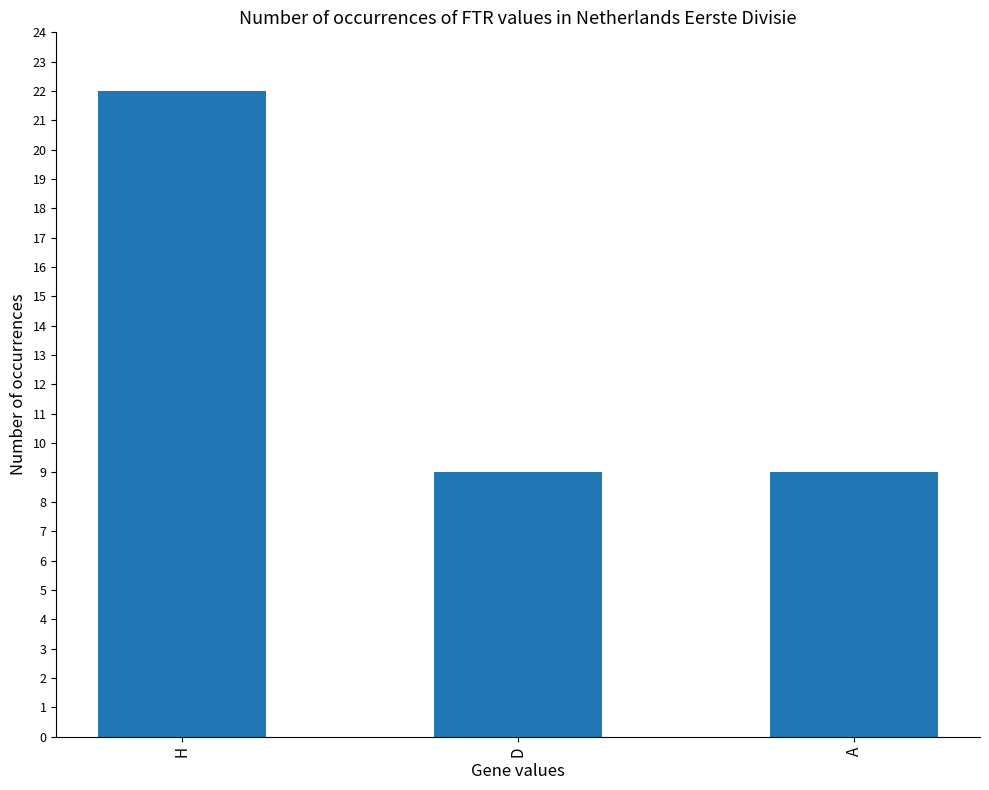

Reading left to right, list all the values displayed in this chart.

22	9	9